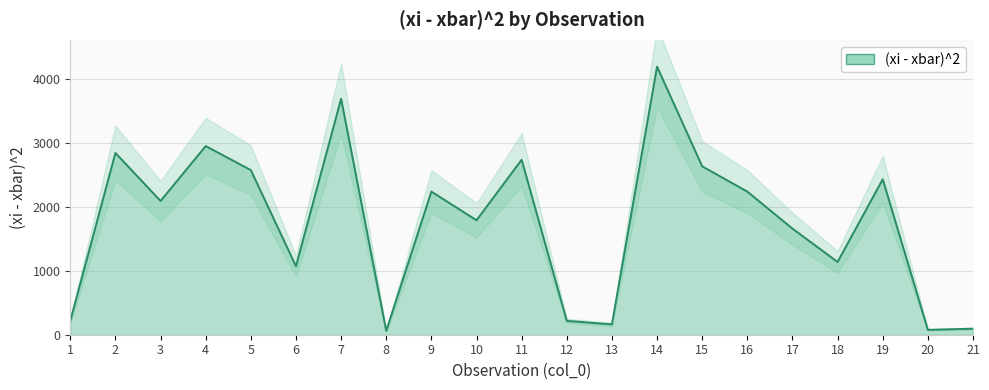

What is the ratio of the value at 21 to the value at 17?

0.1